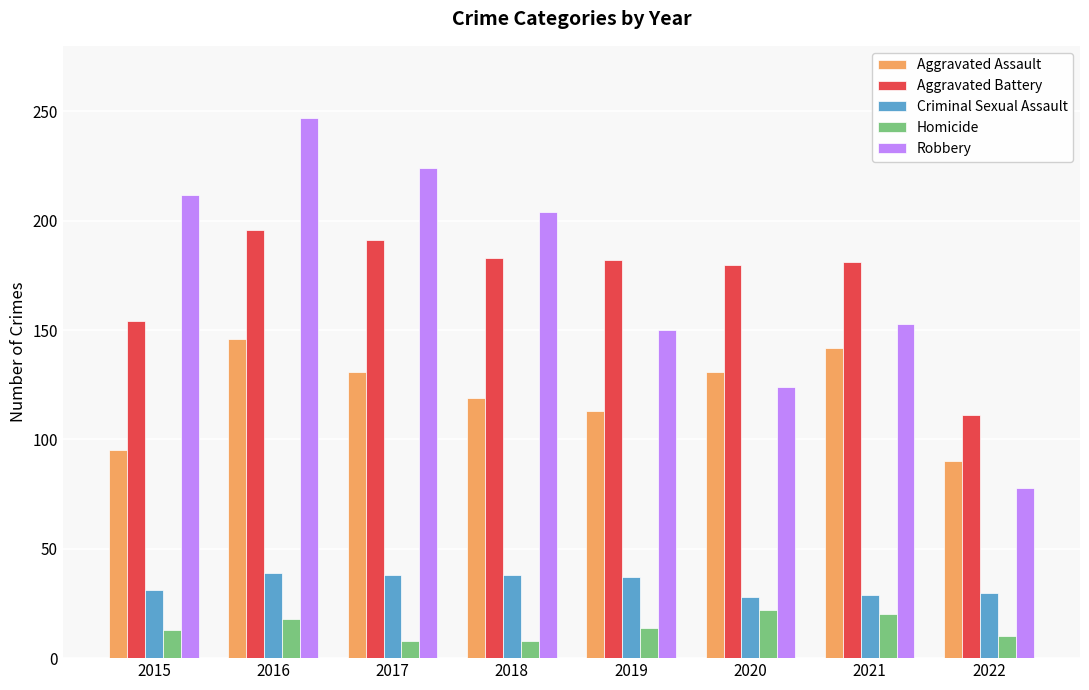

How many groups of bars are there?

8